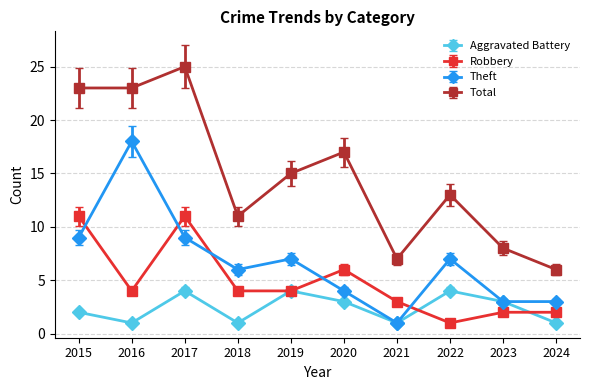

Which series has the widest spread of values?

Total